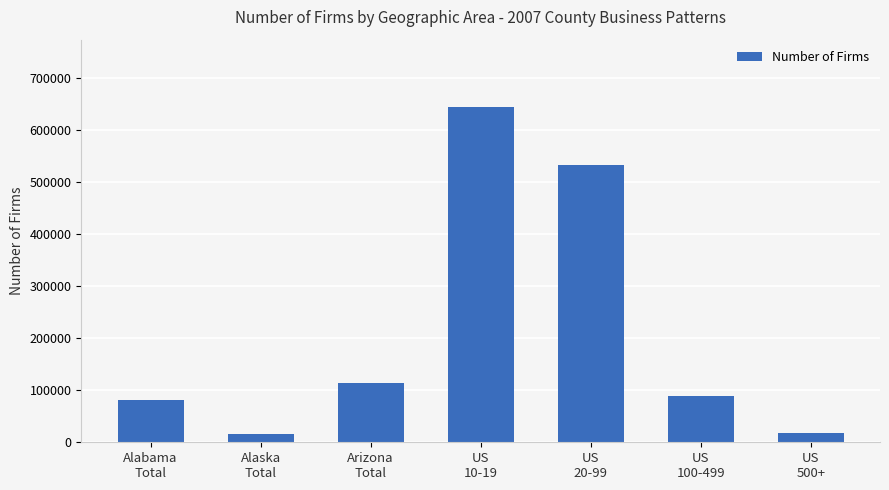

Between Alaska
Total and US
10-19, which is larger?

US
10-19